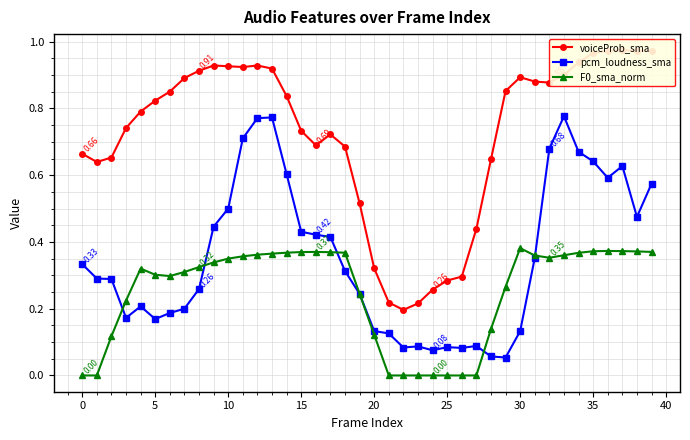

At which label is voiceProb_sma closest to 0?

22